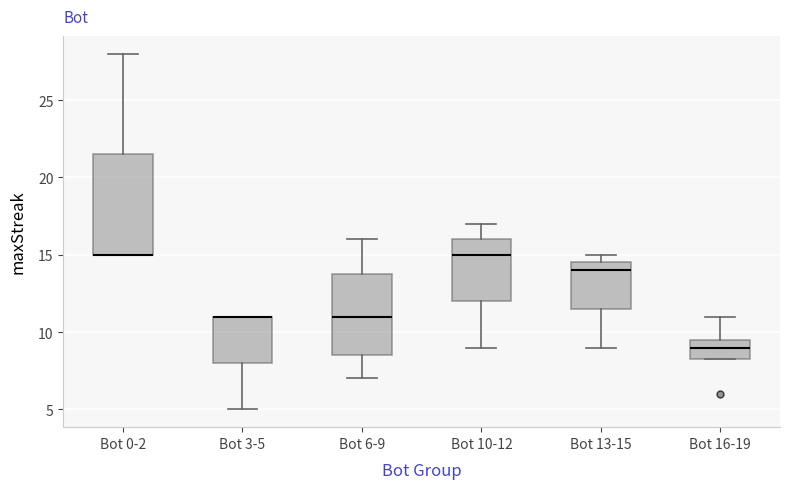

Reading left to right, transcribe this box plot: for each box, give where its median line is, the range the box spans, and where its two whiskers end, as read against the y-axis. The values are not printed on the chart, so give them approximately, as read against the axis.

Bot 0-2: median 15.0 (drawn on the box's lower edge), box 15.0 to 21.5, whiskers 15.0 to 28.0
Bot 3-5: median 11.0 (drawn on the box's upper edge), box 8.0 to 11.0, whiskers 5.0 to 11.0
Bot 6-9: median 11.0, box 8.5 to 14.0, whiskers 7.0 to 16.0
Bot 10-12: median 15.0, box 12.0 to 16.0, whiskers 9.0 to 17.0
Bot 13-15: median 14.0, box 11.5 to 14.5, whiskers 9.0 to 15.0
Bot 16-19: median 9.0, box 8.5 to 9.5, whiskers 8.5 to 11.0